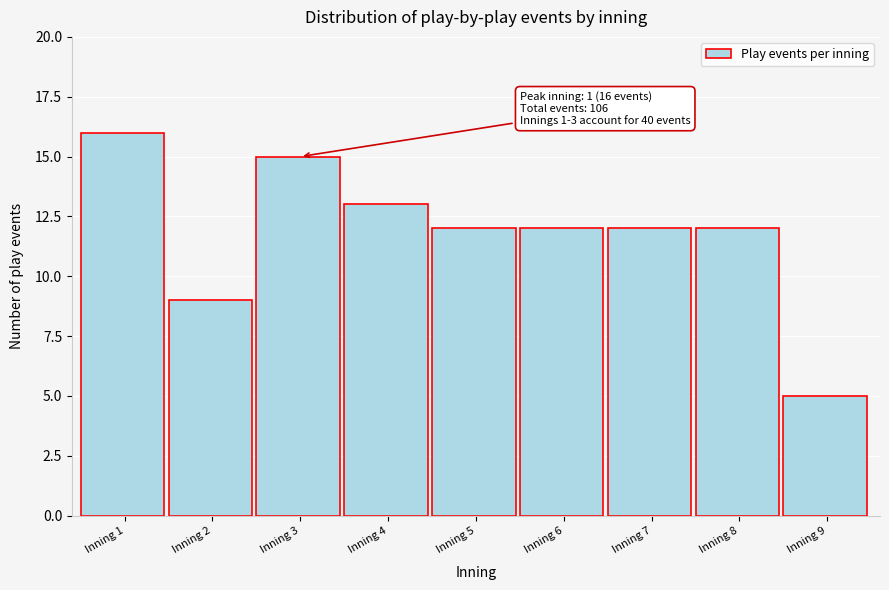

Reading left to right, extract all data points from this chart.

Inning 1=16	Inning 2=9	Inning 3=15	Inning 4=13	Inning 5=12	Inning 6=12	Inning 7=12	Inning 8=12	Inning 9=5